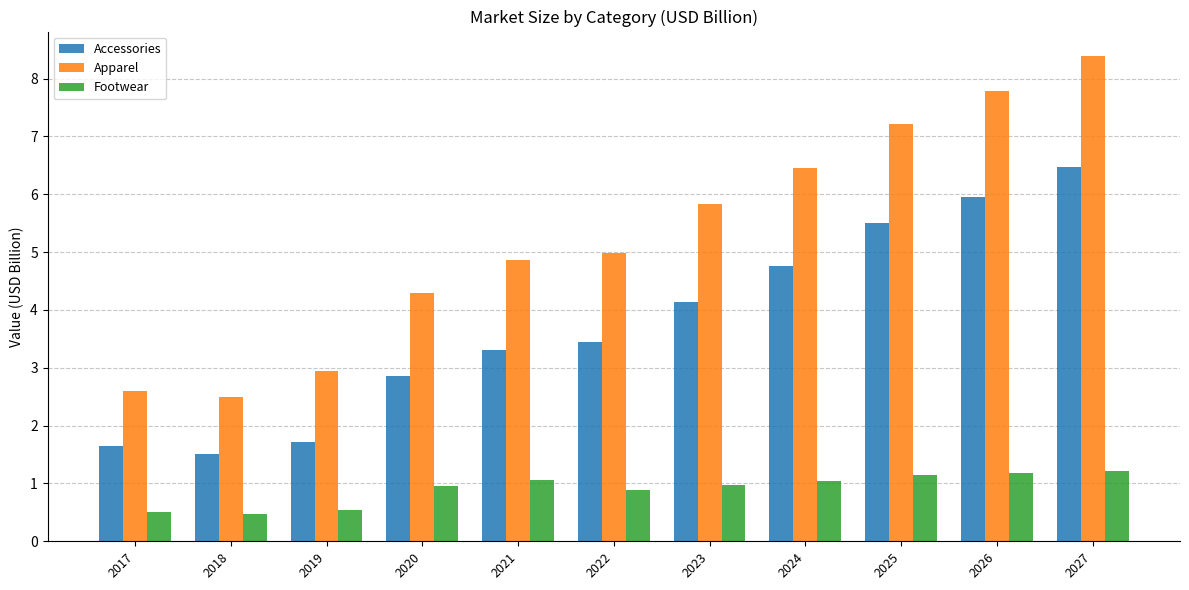

What is the difference between the highest and lowest values at 2025?

6.1